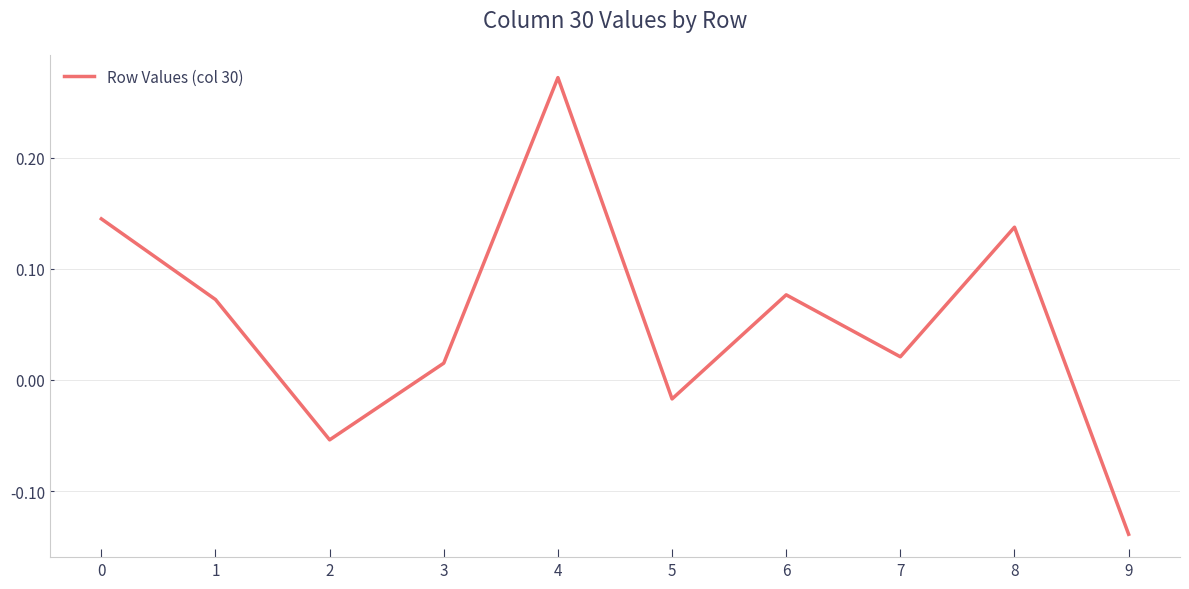

The chart shows a value of 0.1 at 4. True or false?

False